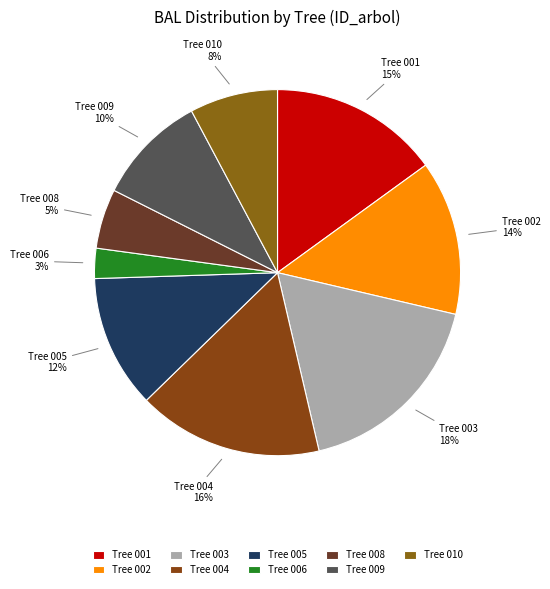

How many segments does this pie chart have?

9